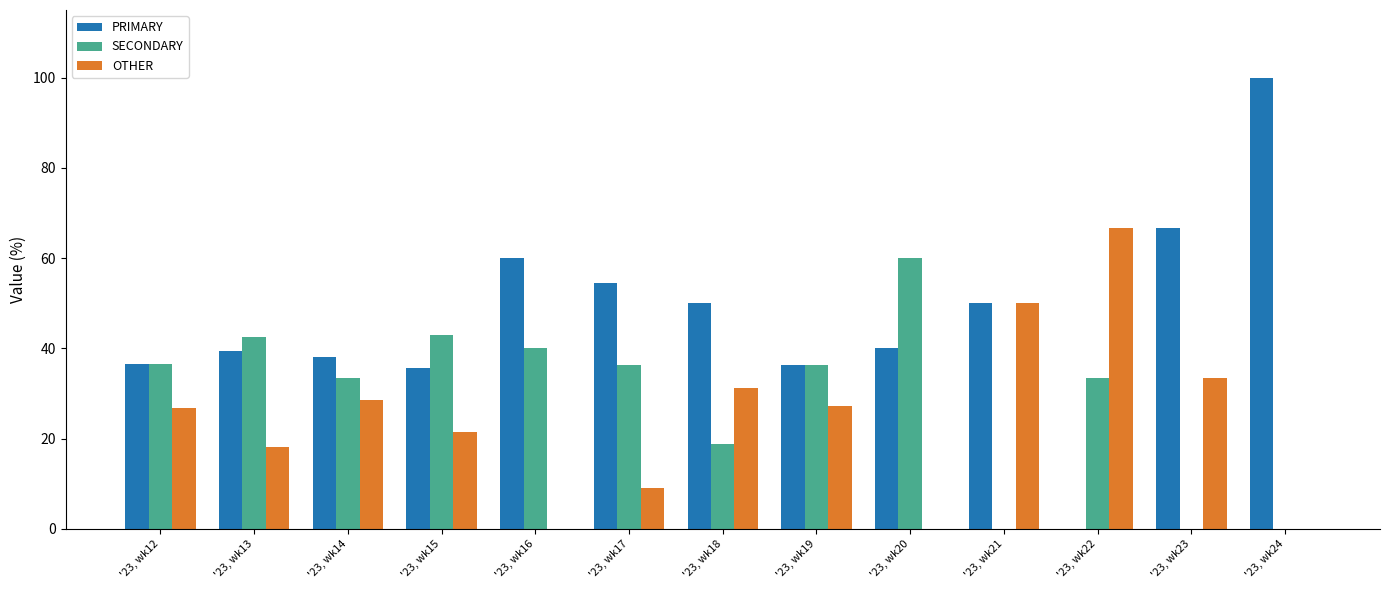

How many groups of bars are there?

13